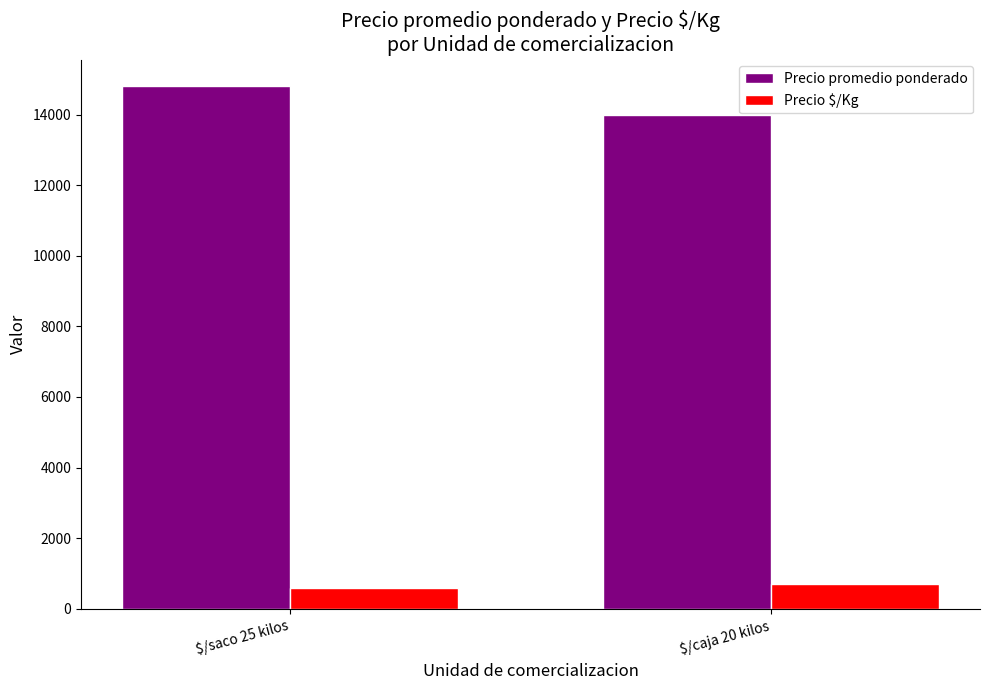

What is the difference between the maximum and minimum values in the Precio promedio ponderado series?

821